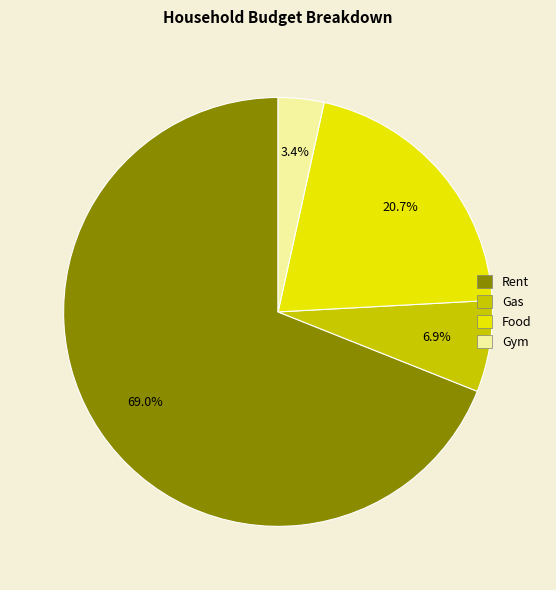

Which category has the biggest portion of the pie?

Rent